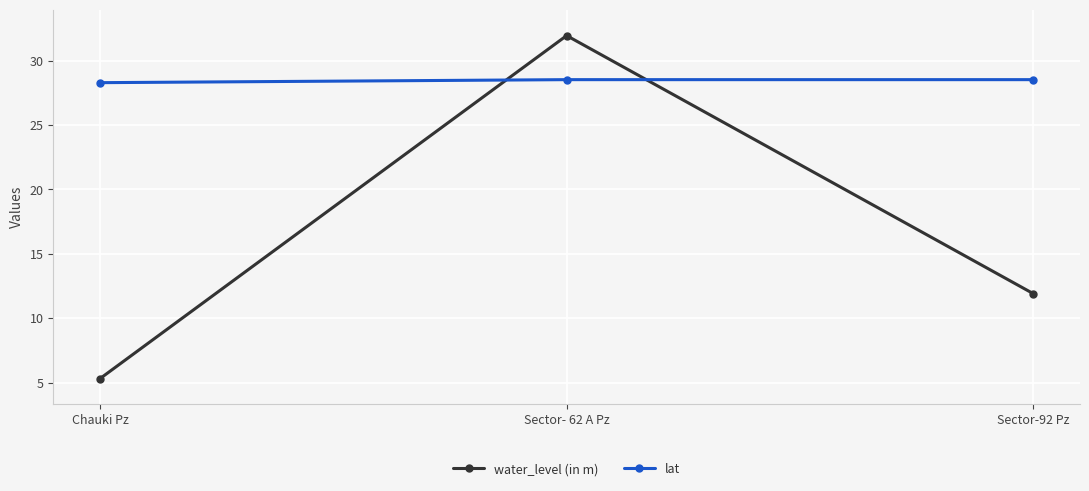

What is the difference between the maximum and minimum values in the lat series?

0.2